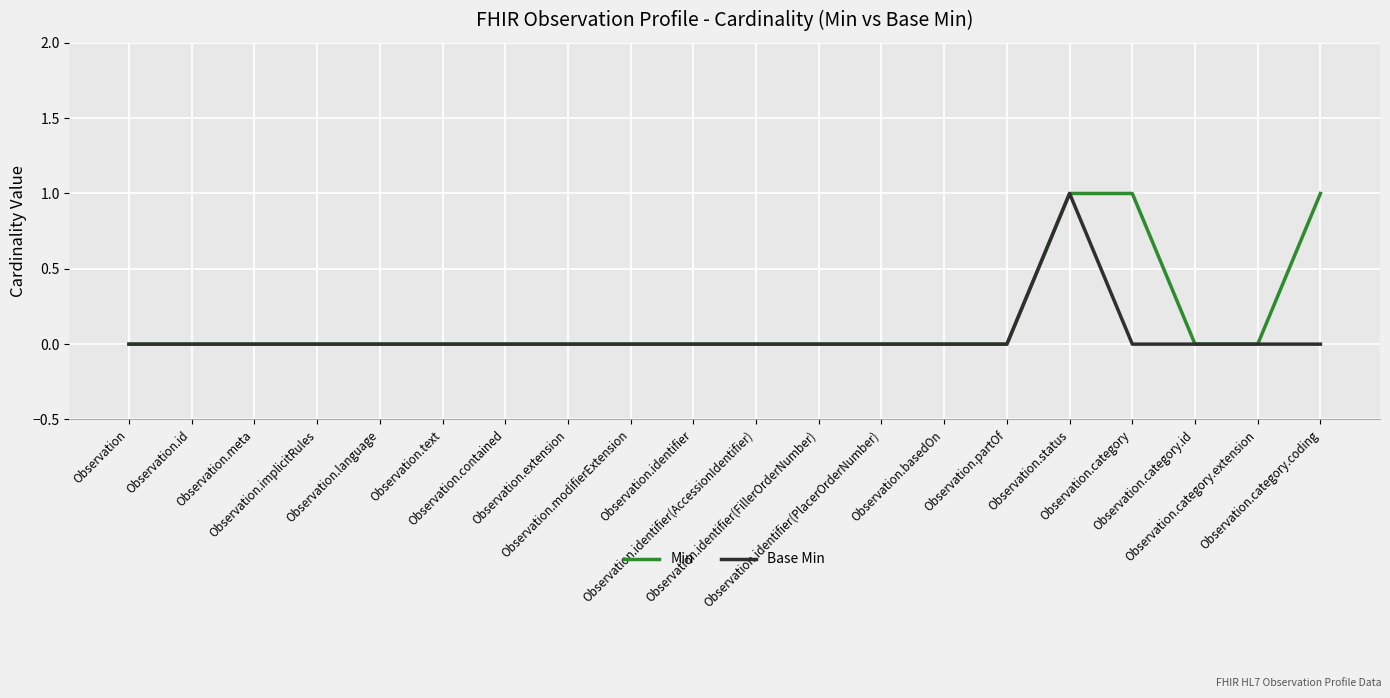

In Base Min, how many points are higher than both neighbors (excluding endpoints)?

1